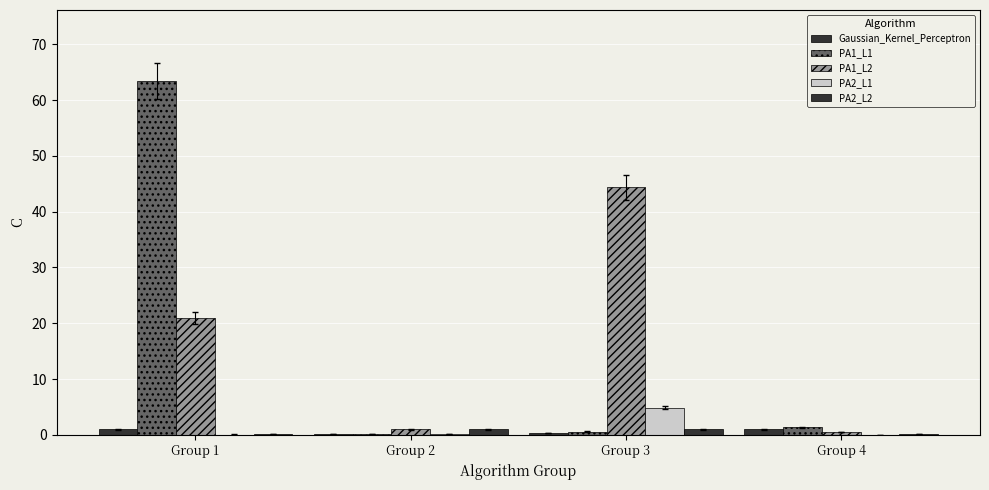

Which series has the largest total across all categories?

PA1_L2